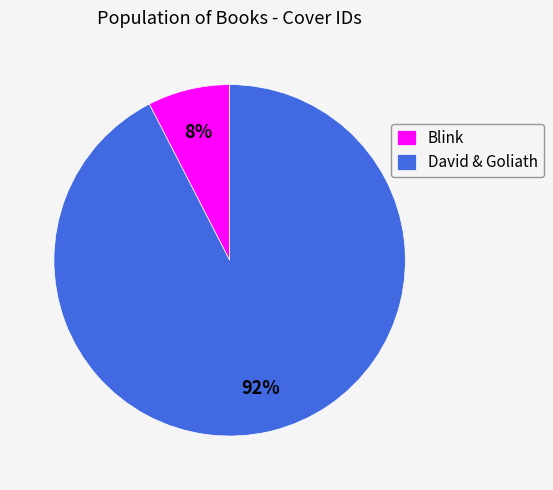

What percentage is the David & Goliath slice, to the nearest percent?

92%